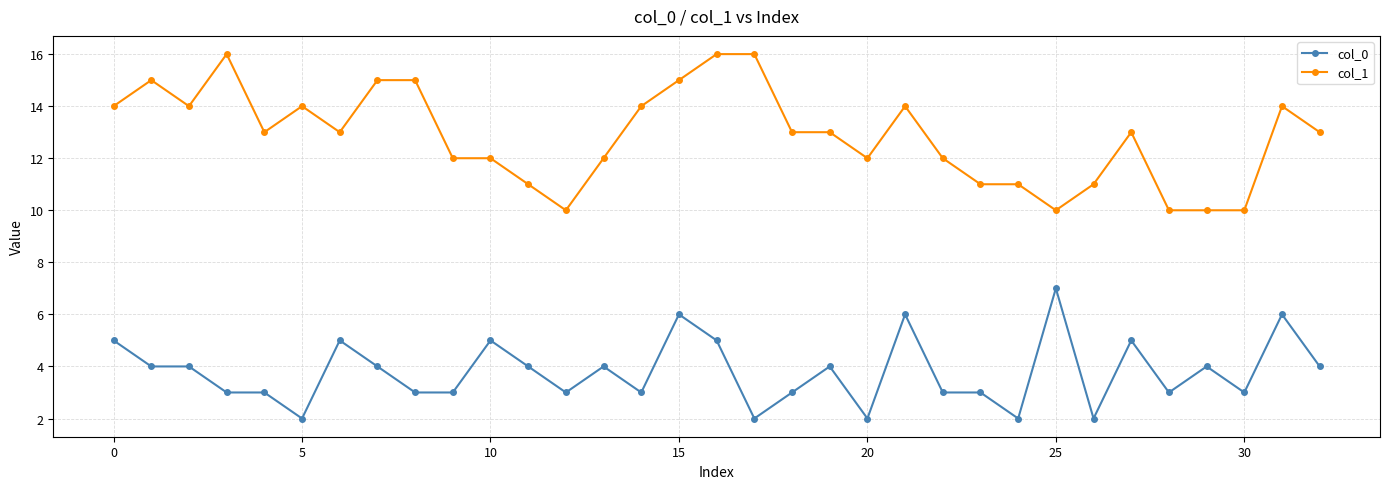

True or false: col_1 and col_0 intersect in this chart.

False